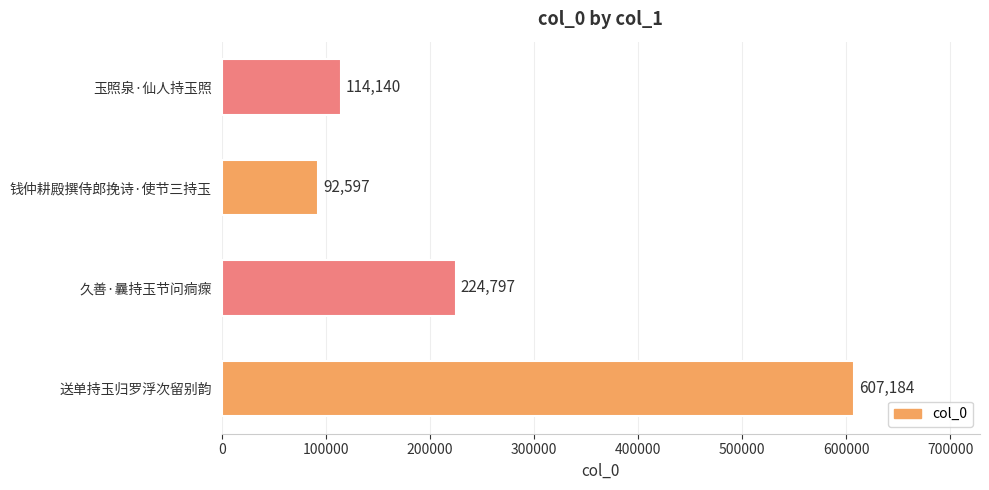

Reading bottom to top, transcribe all the data shown in this chart.

607184	224797	92597	114140